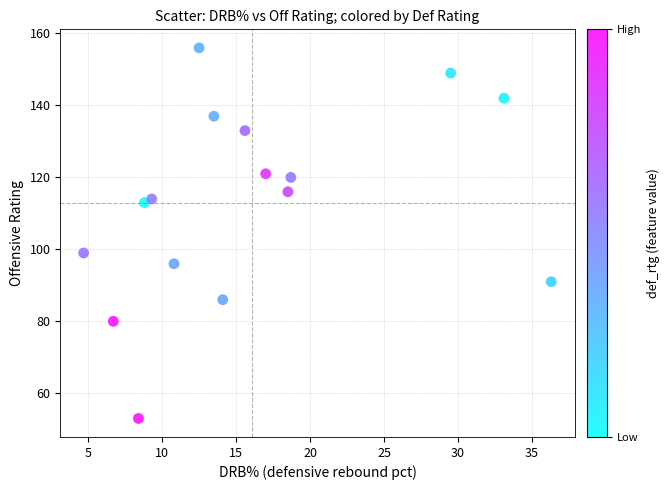

What is the range of Y values (max minus min)?

103